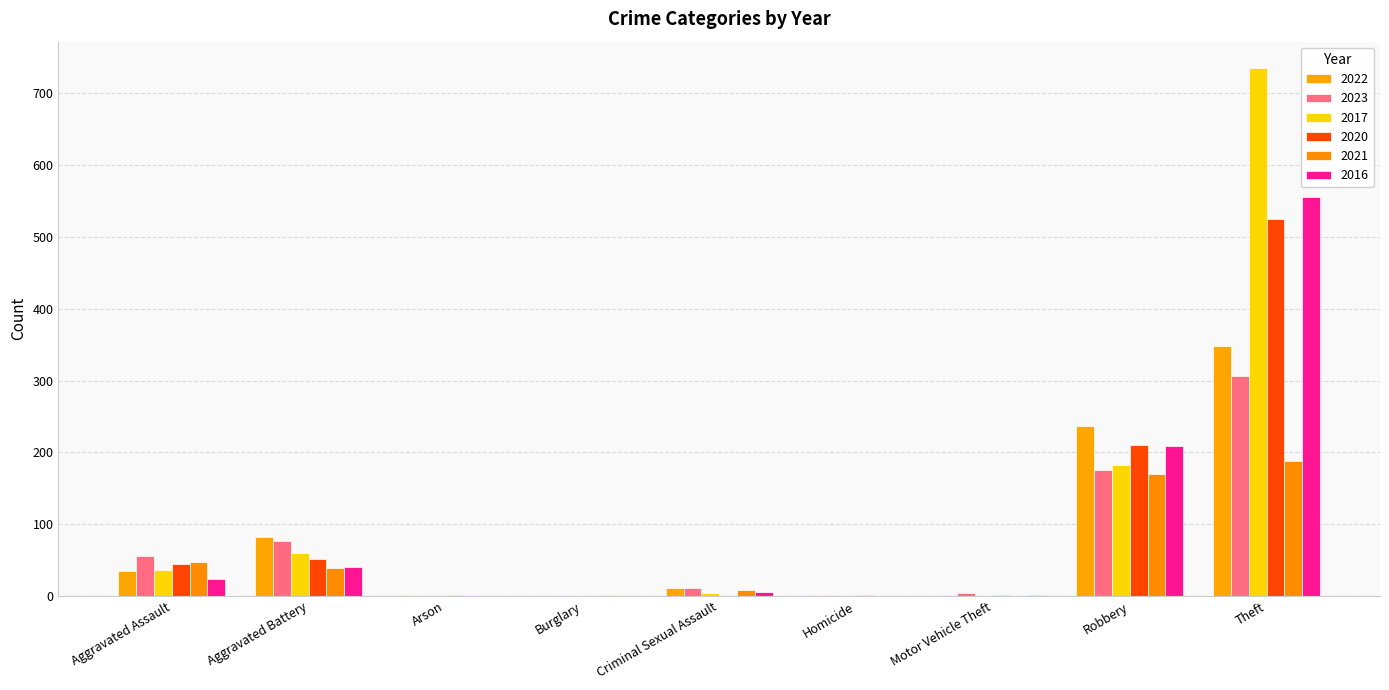

What is the spread (max minus min) of values at Arson?

2